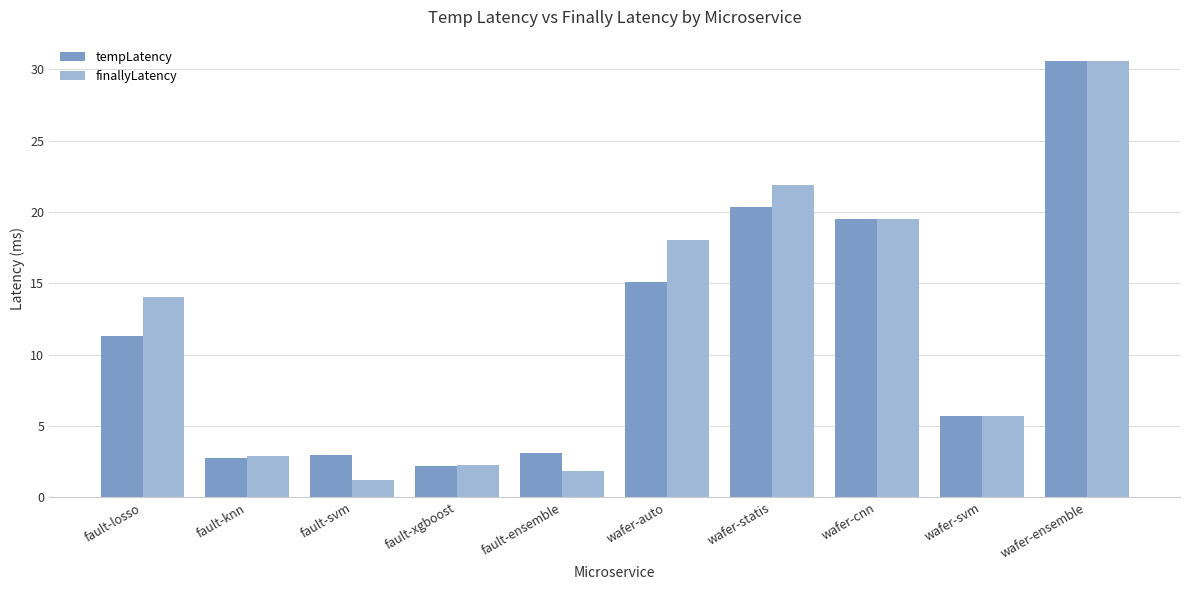

Rank the series at wafer-statis from lowest to highest value.

tempLatency, finallyLatency